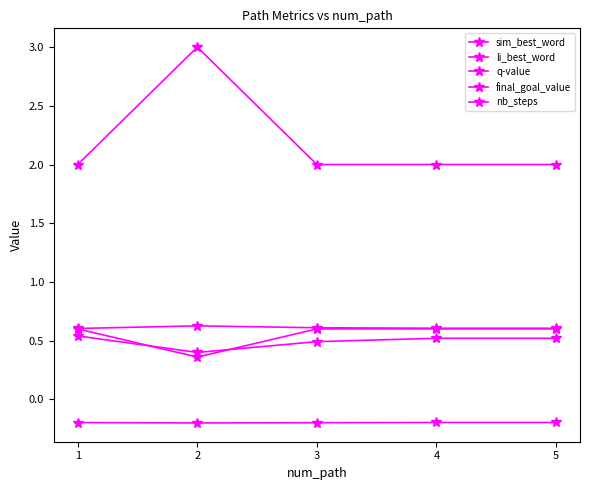

True or false: nb_steps has a value of 1.7 at 2.

False